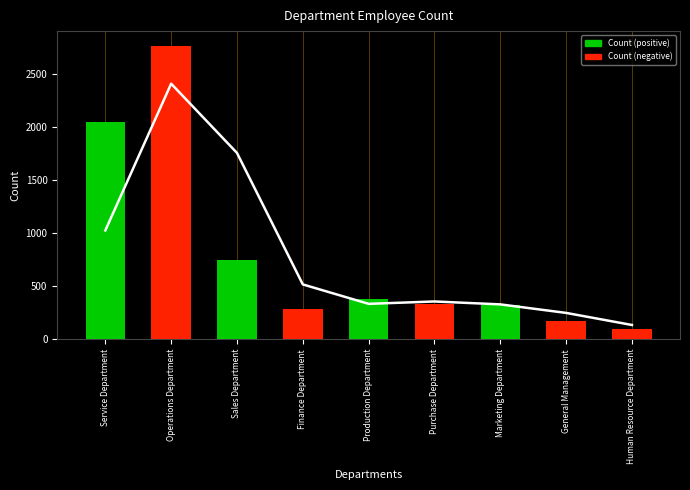

What is the value of the Trend bar at the 5th from the left?

334.0